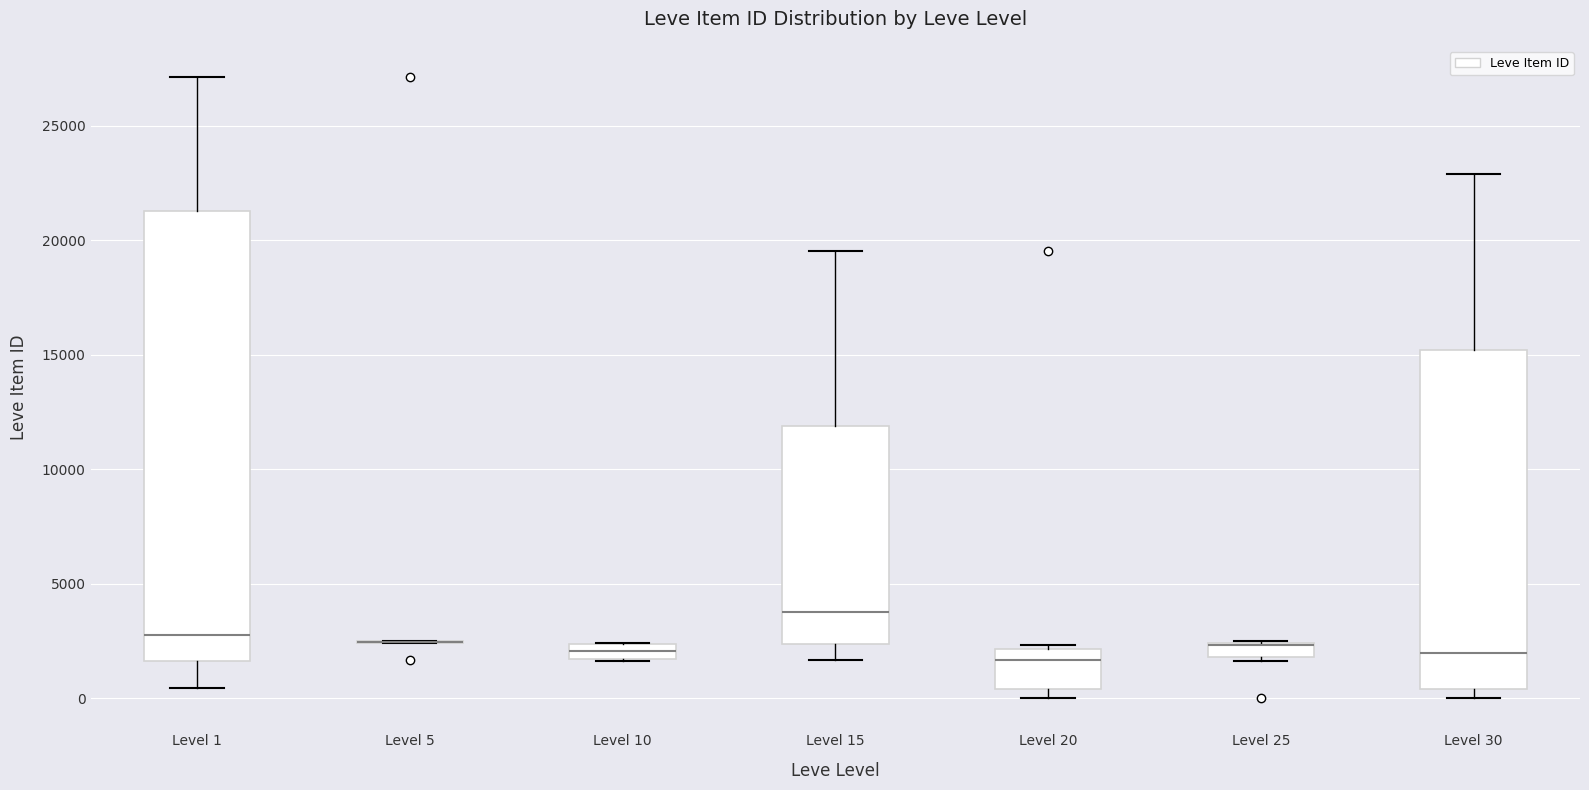

Where is the lower edge of the box for Level 1 on the y-axis? The values are not printed on the chart, so give them approximately, as read against the axis.

1500